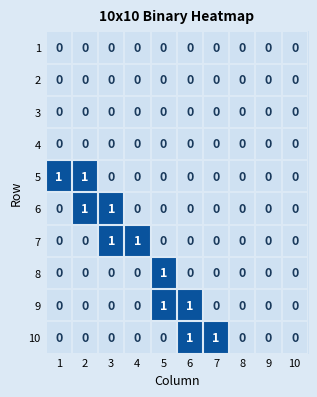

At which label does 8 reach its peak?

5